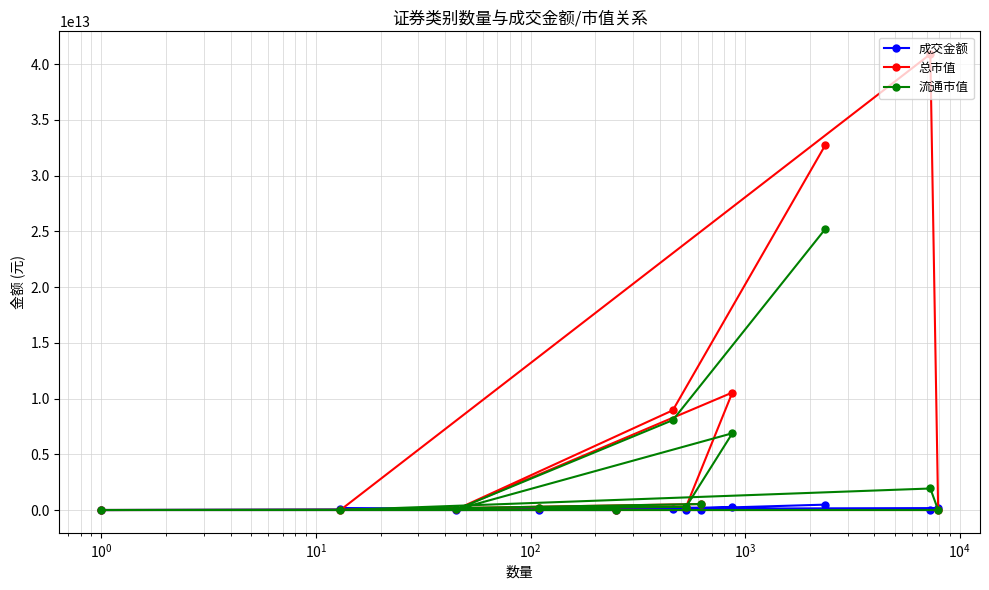

List the series in order of their overall mean, highest first.

总市值, 流通市值, 成交金额